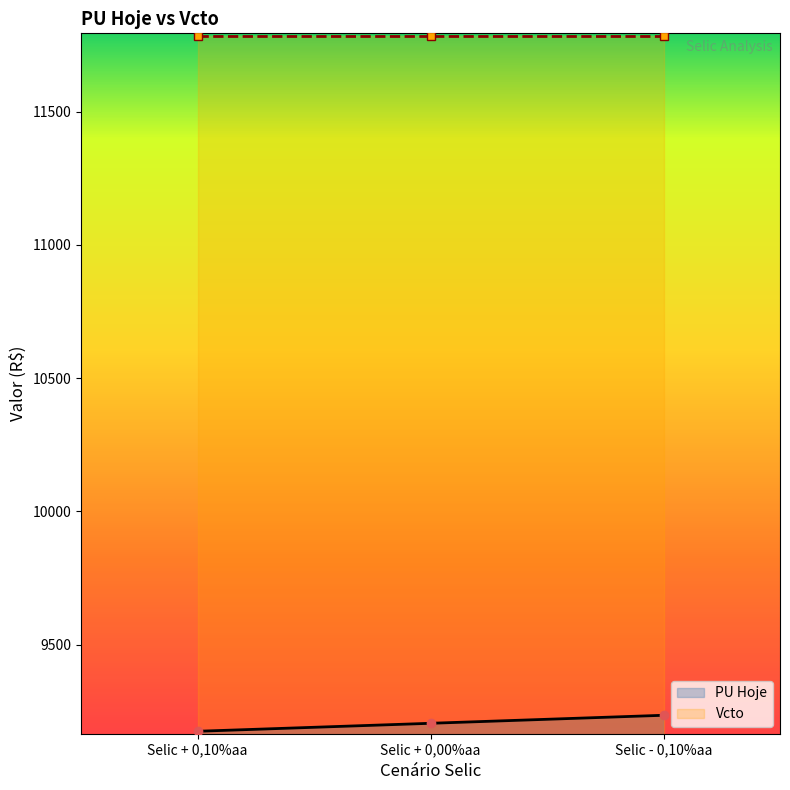

List the labels in order of value, largest first.

Selic - 0,10%aa, Selic + 0,00%aa, Selic + 0,10%aa